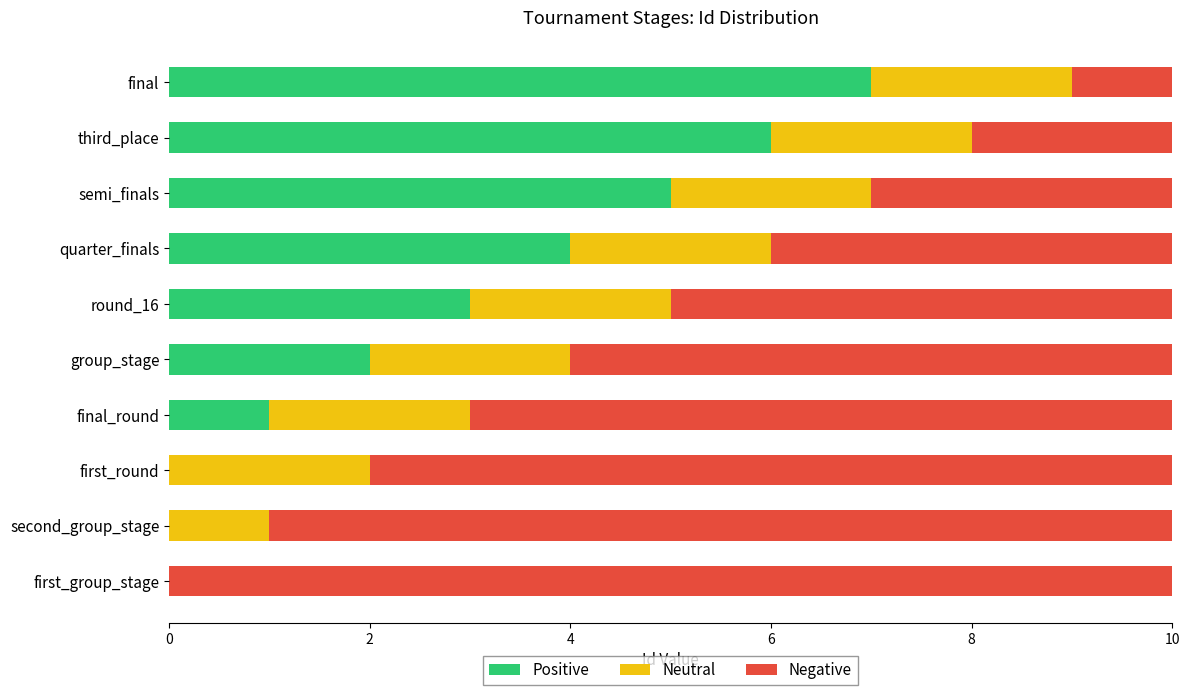

What is the total value across all series at quarter_finals?

10